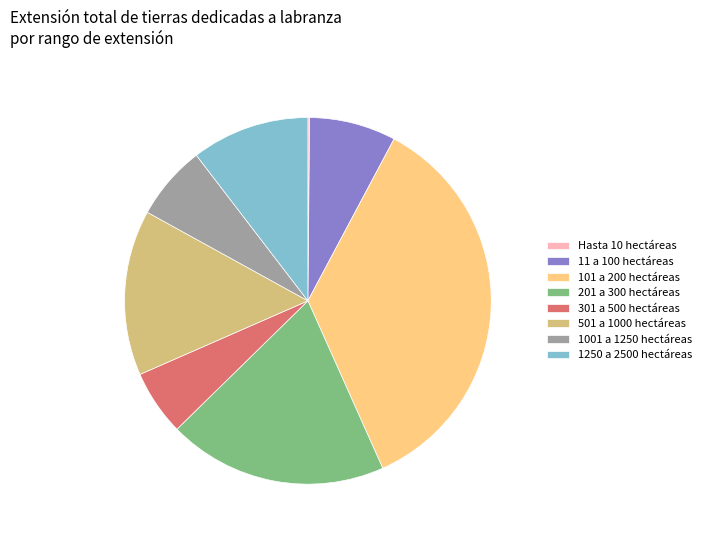

Between 501 a 1000 hectáreas and 301 a 500 hectáreas, which is larger?

501 a 1000 hectáreas